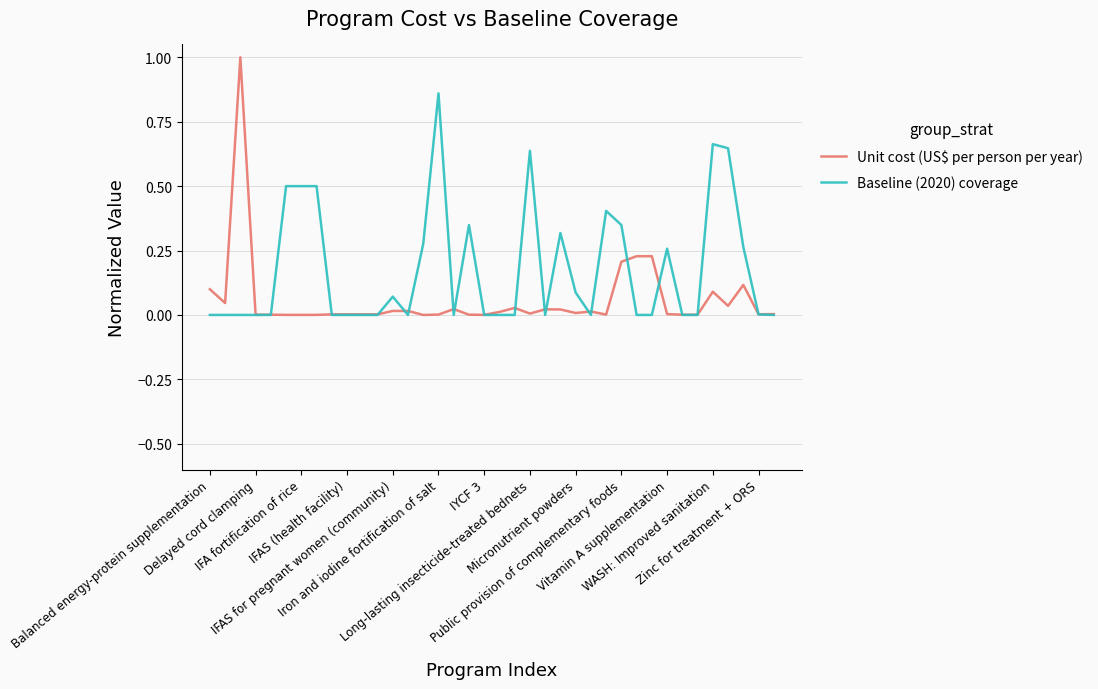

What is the maximum value shown in the chart?

1.0